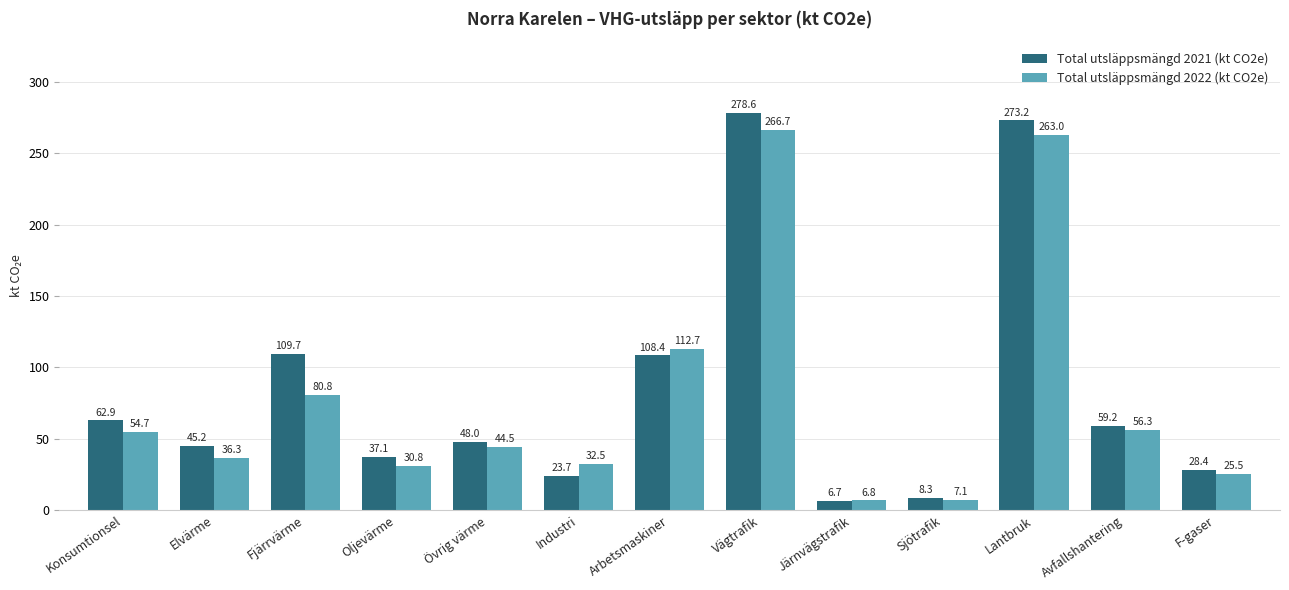

What is the average value of the Total utsläppsmängd 2022 (kt CO2e) series?

78.3